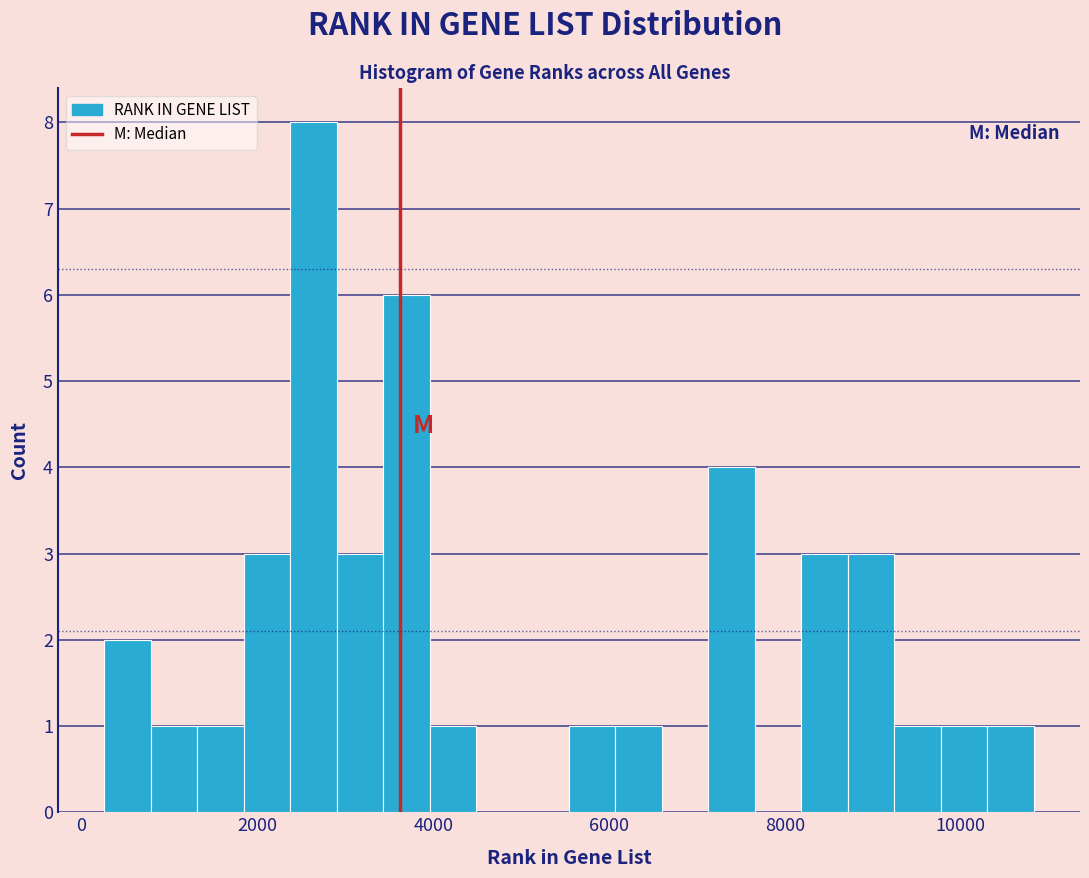

Around what value on the x-axis is the tallest bar? Give the approximate position of its centre, as read against the axis.

2600